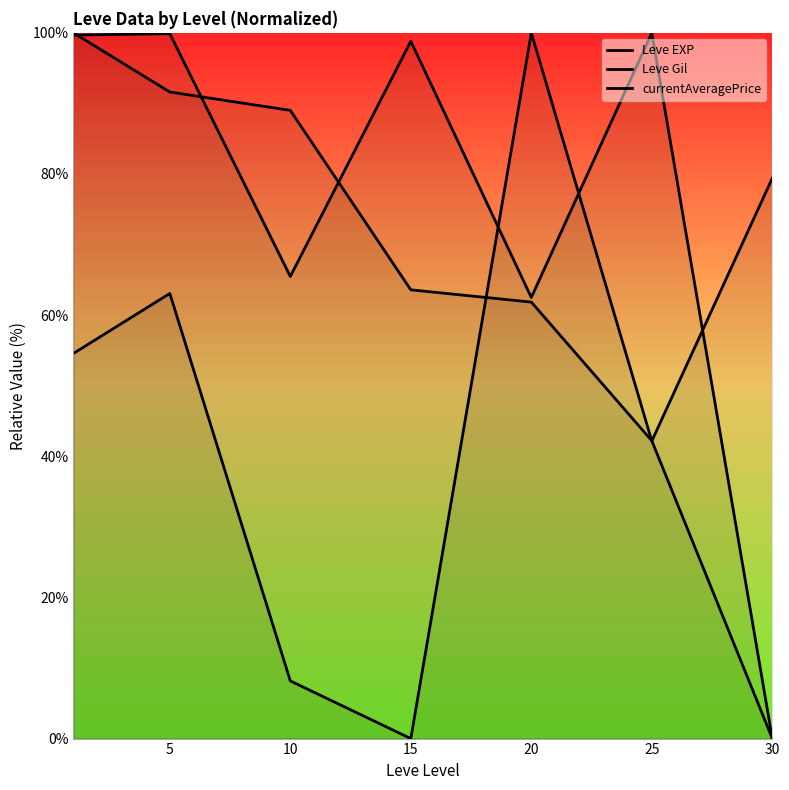

The Leve EXP series shows 154.1 at 10. True or false?

False